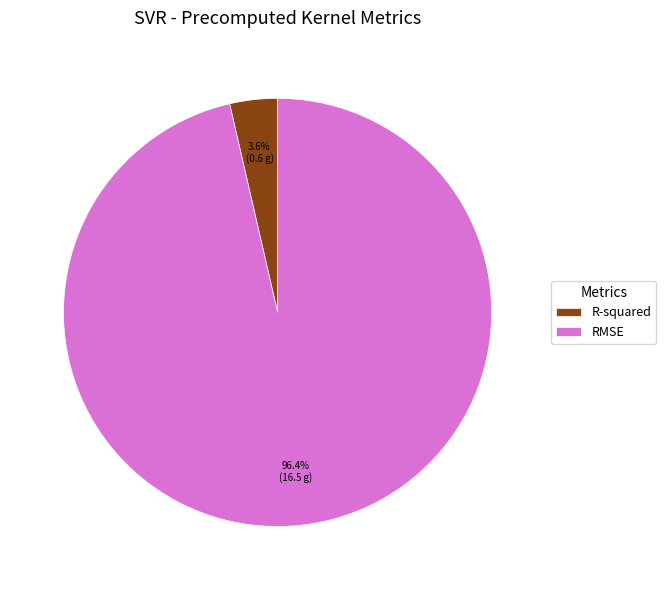

How many slices are in this pie chart?

2